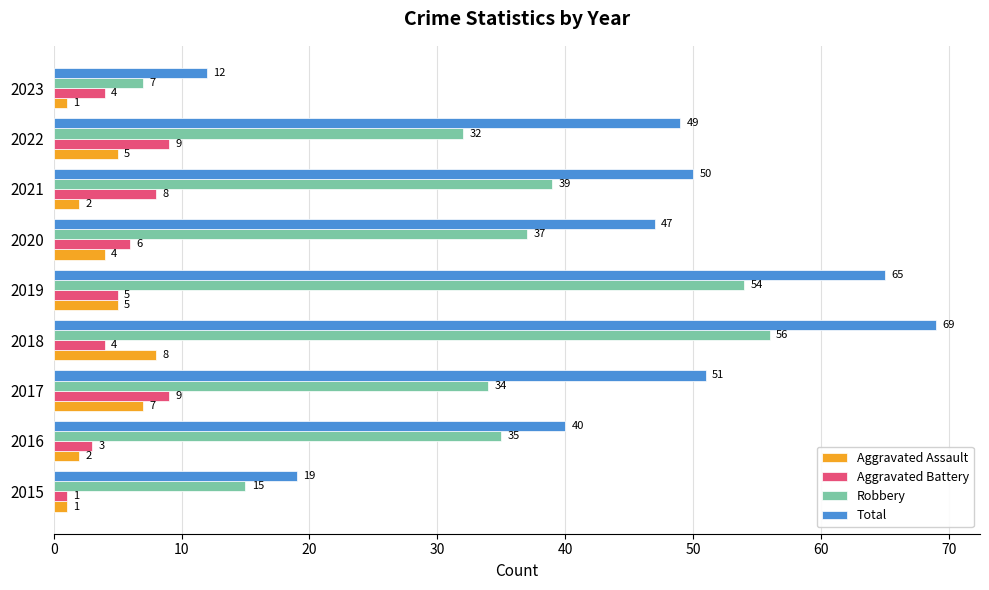

Is it true that Total equals 50 at 2021?

True